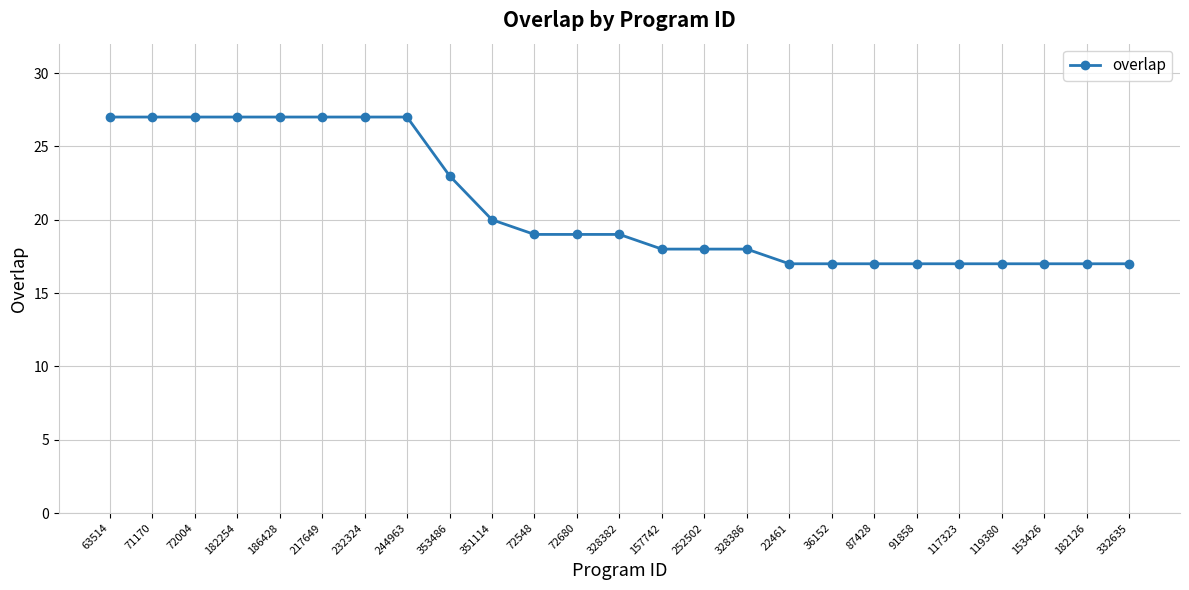

What is the sum of all values?

523